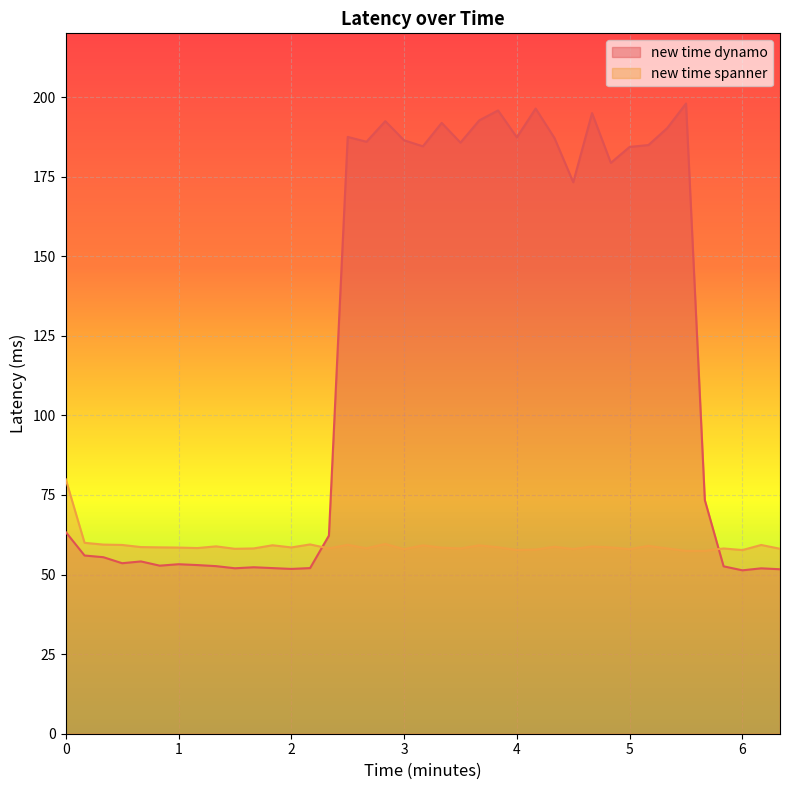

What is the difference between the maximum and minimum values in the new time spanner series?

22.5